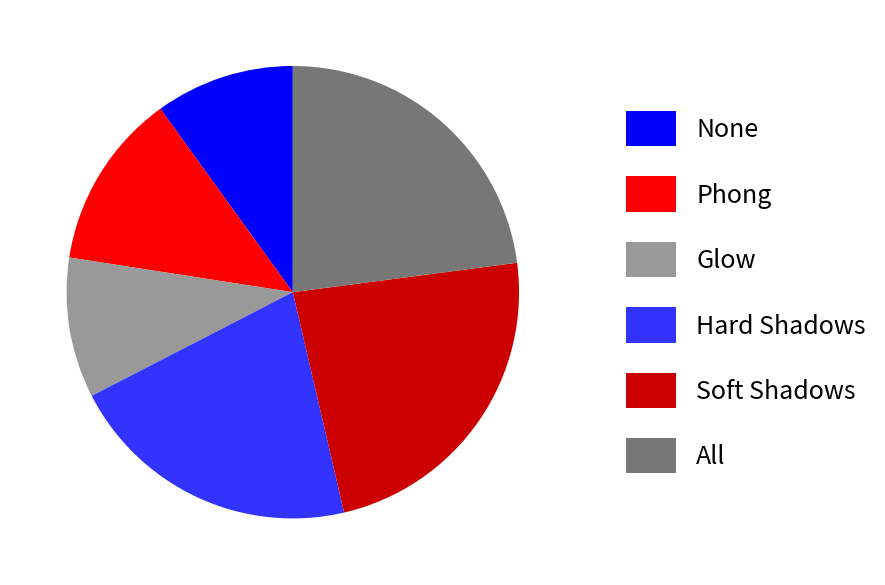

Between Phong and Glow, which is larger?

Phong